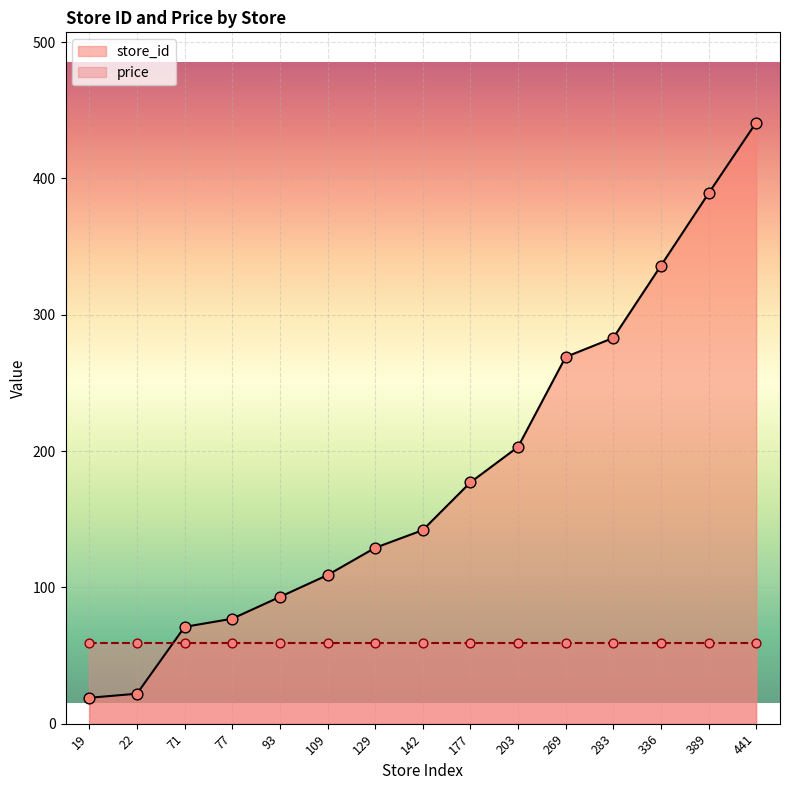

What is the ratio of the value at 129 to the value at 336?

0.4